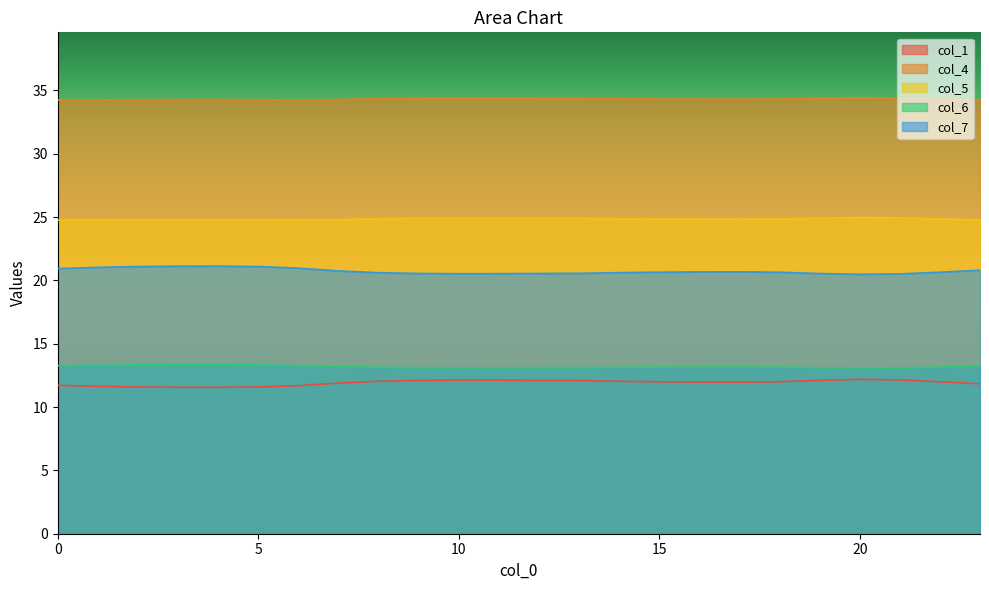

True or false: col_6 and col_7 cross at least once.

False